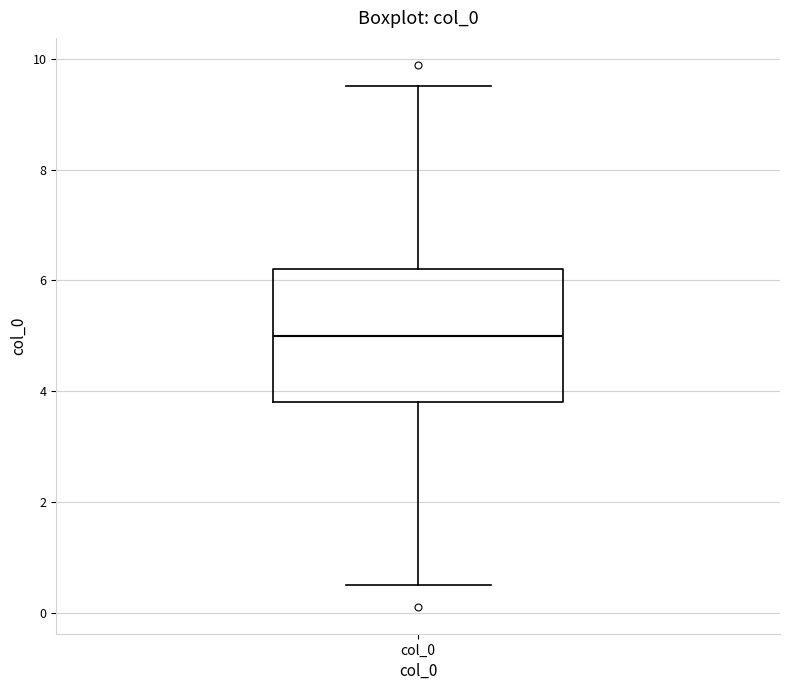

Transcribe this box plot: give where the median line is, the range the box spans, and where the two whiskers end, as read against the y-axis. The values are not printed on the chart, so give them approximately, as read against the axis.

median 5.0, box 3.8 to 6.2, whiskers 0.4 to 9.6